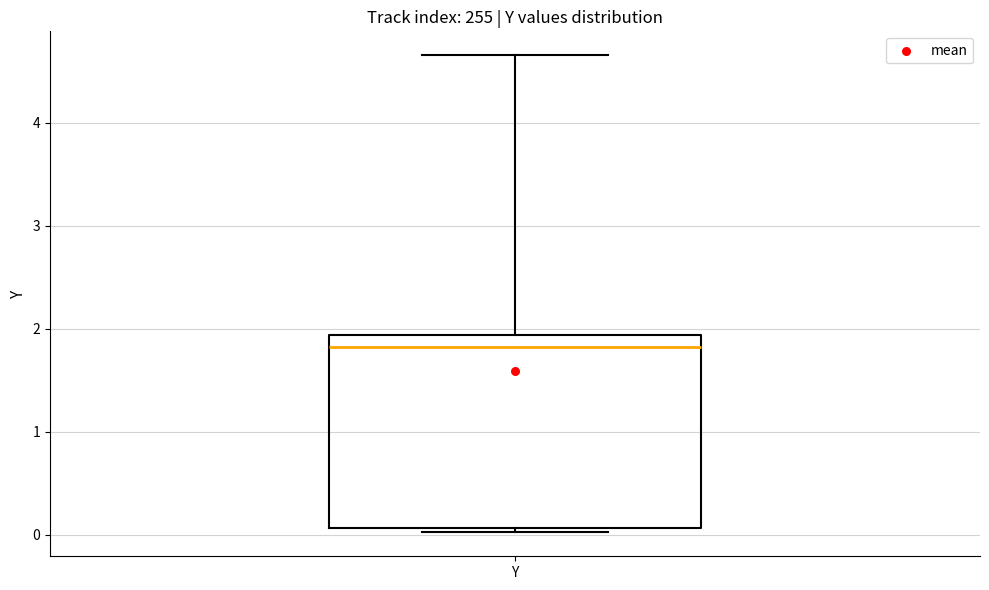

Read this box plot against the y-axis: the position of the median line, the range covered by the box, and the ends of both whiskers. The values are not printed on the chart, so give them approximately, as read against the axis.

median 1.8, box 0.1 to 1.9, whiskers 0.0 to 4.7